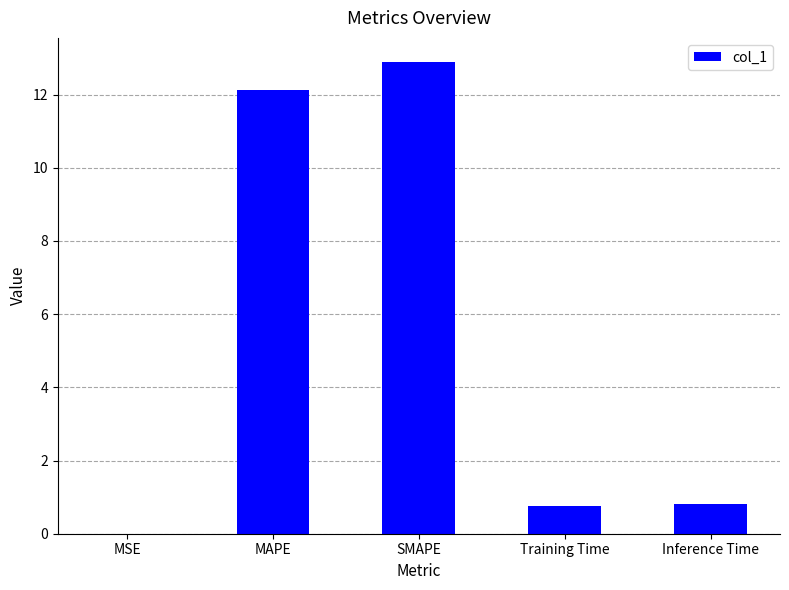

Between MSE and SMAPE, which is larger?

SMAPE